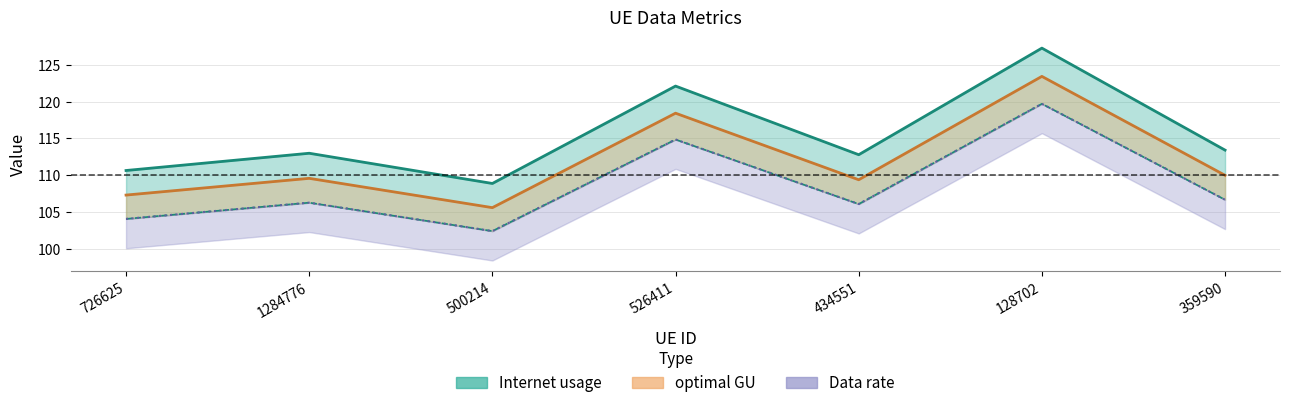

Reading left to right, list all the values displayed in this chart.

Internet usage: 110.6	113.0	108.9	122.1	112.8	127.3	113.4
Data rate: 104.1	106.3	102.4	114.9	106.1	119.7	106.7
optimal GU: 107.3	109.6	105.6	118.4	109.4	123.5	110.0